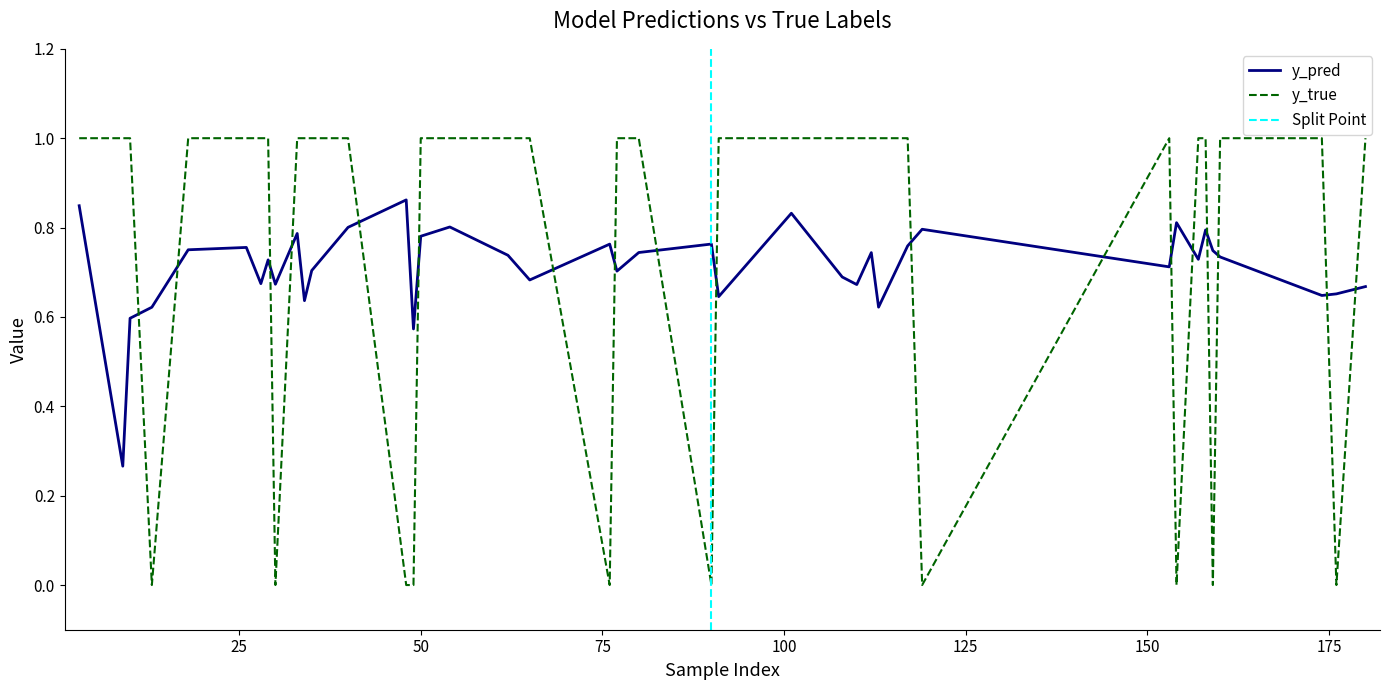

Reading left to right, what are all the values shown in this chart?

y_pred: 10=0.6	26=0.8	35=0.7	40=0.8	49=0.6	50=0.8	76=0.8	77=0.7	91=0.6	101=0.8	108=0.7	110=0.7	112=0.7	117=0.8	153=0.7	154=0.8	158=0.8	159=0.7	176=0.7	13=0.6	18=0.8	28=0.7	29=0.7	30=0.7	33=0.8	34=0.6	48=0.9	54=0.8	62=0.7	65=0.7	80=0.7	90=0.8	113=0.6	119=0.8	157=0.7	160=0.7	174=0.6	180=0.7	3=0.8	9=0.3
y_true: 10=1.0	26=1.0	35=1.0	40=1.0	49=0.0	50=1.0	76=0.0	77=1.0	91=1.0	101=1.0	108=1.0	110=1.0	112=1.0	117=1.0	153=1.0	154=0.0	158=1.0	159=0.0	176=0.0	13=0.0	18=1.0	28=1.0	29=1.0	30=0.0	33=1.0	34=1.0	48=0.0	54=1.0	62=1.0	65=1.0	80=1.0	90=0.0	113=1.0	119=0.0	157=1.0	160=1.0	174=1.0	180=1.0	3=1.0	9=1.0